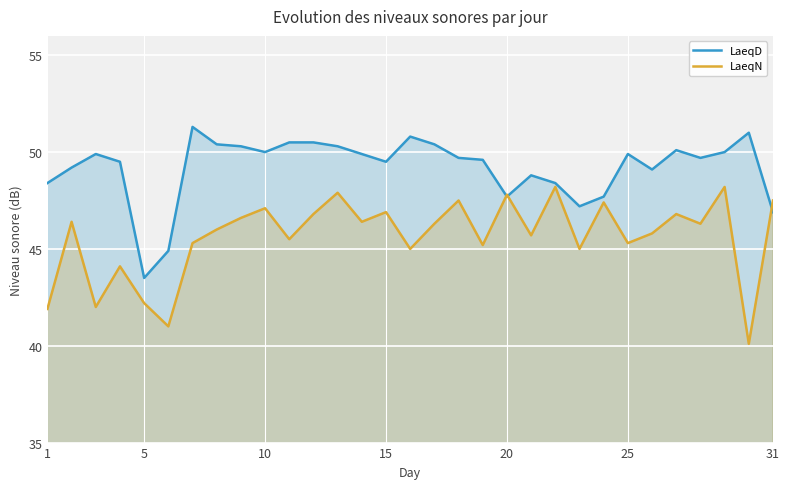

Which series has the largest total across all categories?

LaeqD